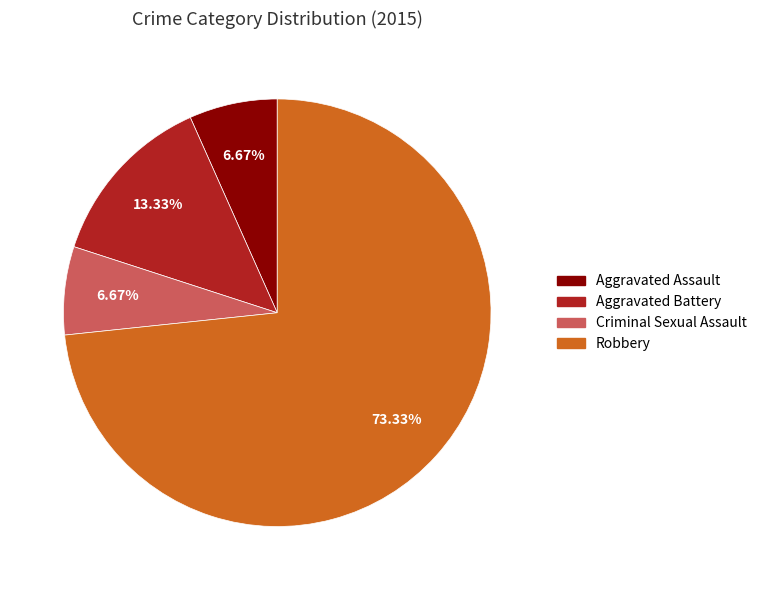

To the nearest percent, what is the average slice percentage?

25%